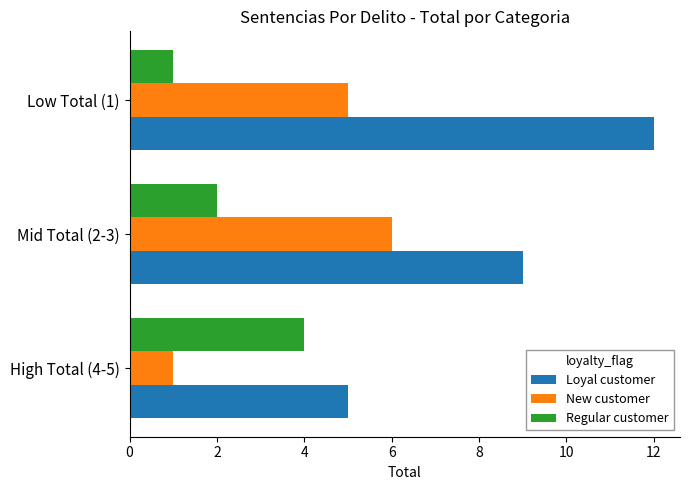

What is the difference between the maximum and minimum values in the Loyal customer series?

7